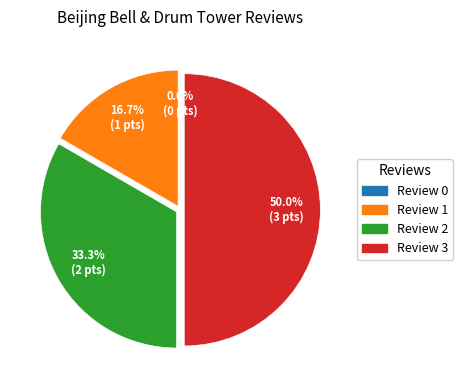

Count the number of slices in the pie.

4